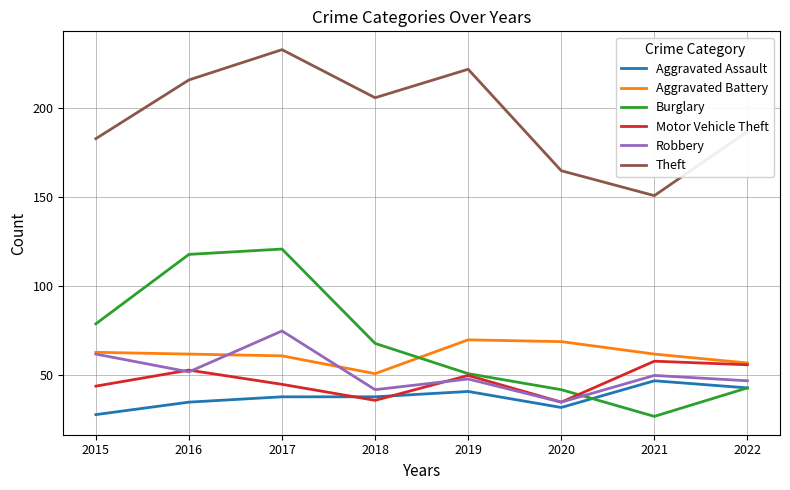

Is it true that Robbery equals 21 at 2018?

False